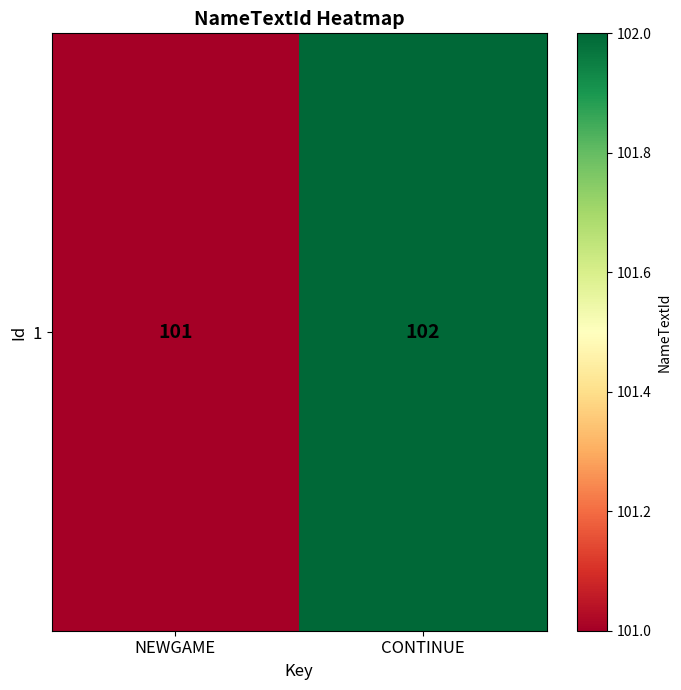

What is the approximate value at NEWGAME?

101